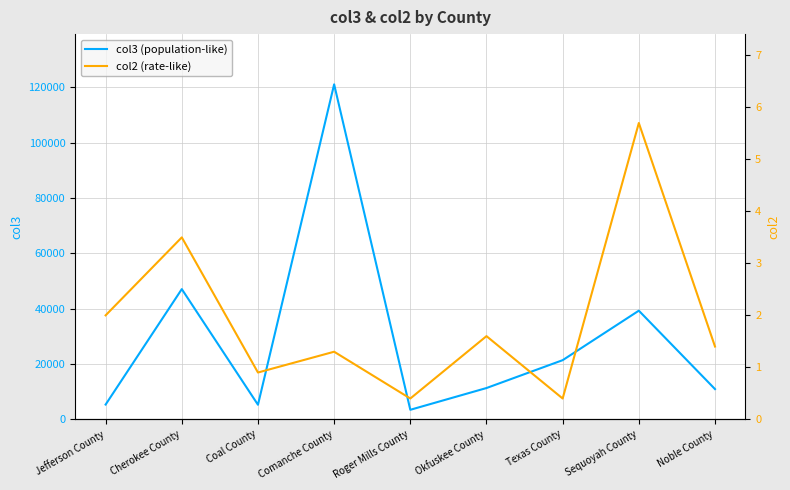

At Roger Mills County, list the series in order from largest to smallest.

col3 (population-like), col2 (rate-like)